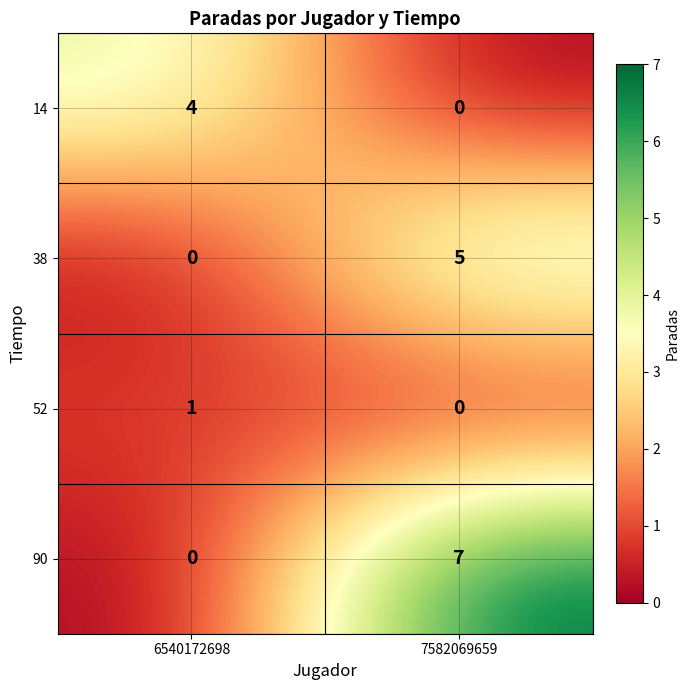

At how many categories does at least one series exceed 1?

2